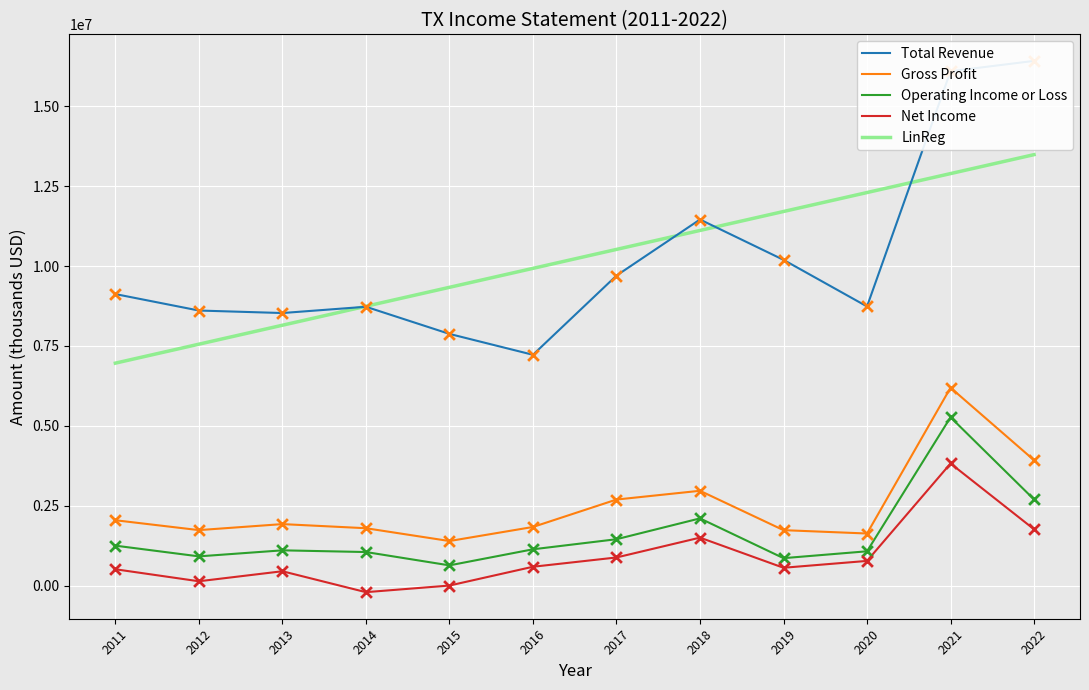

Which series contains the lowest Y value?

Net Income